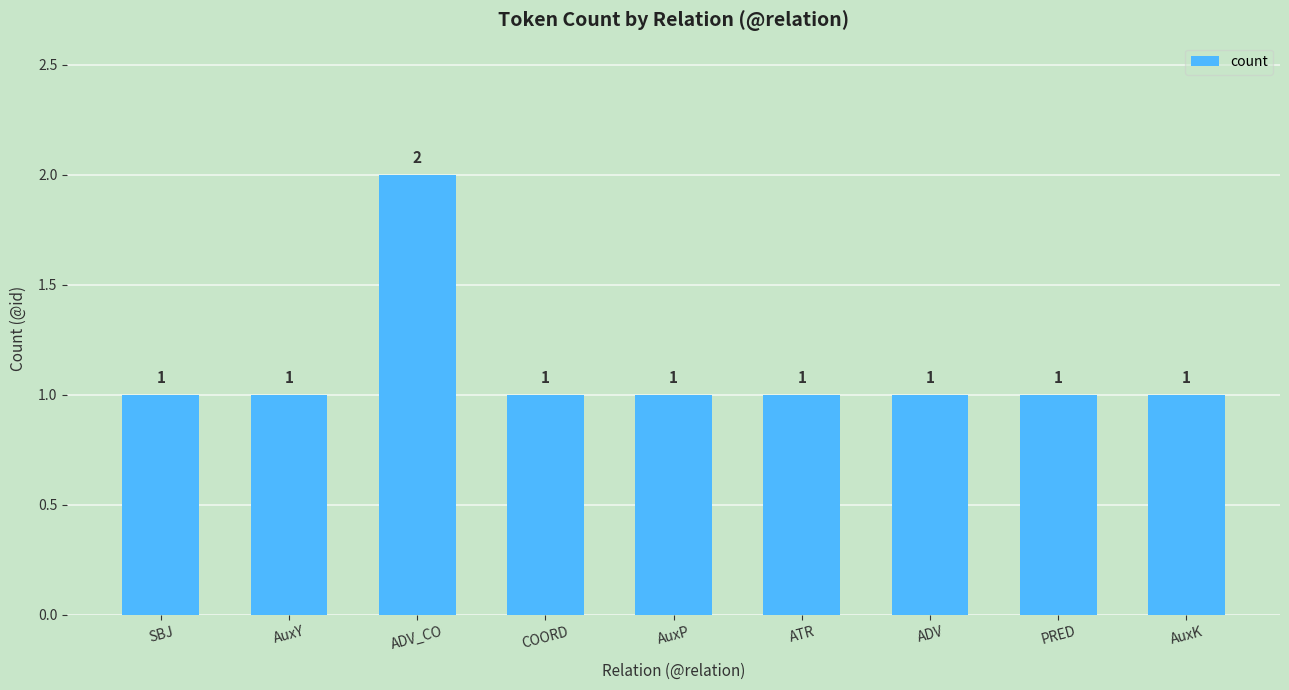

What is the sum of the values at COORD and AuxP?

2